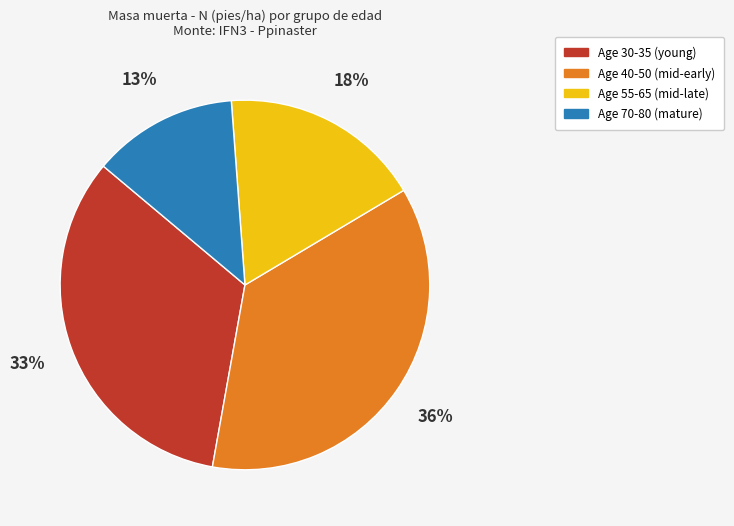

To the nearest percent, what is the difference between the Age 30-35 (young) and Age 40-50 (mid-early) slice percentages?

3%